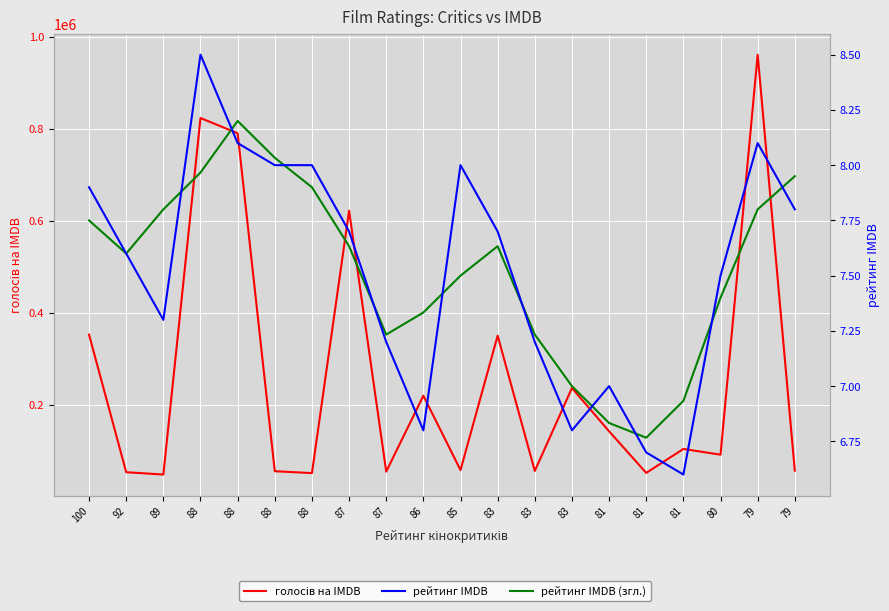

Which category has the highest value across all series?

79